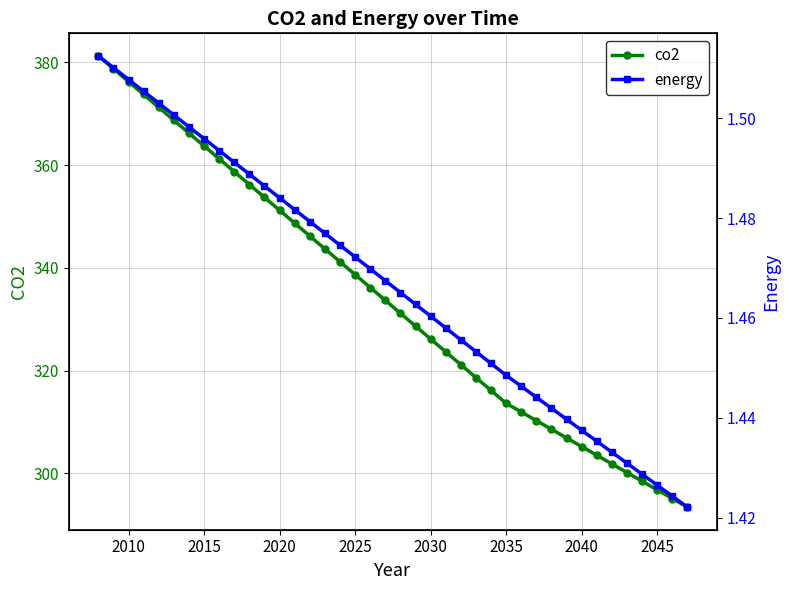

True or false: co2 and energy intersect in this chart.

False